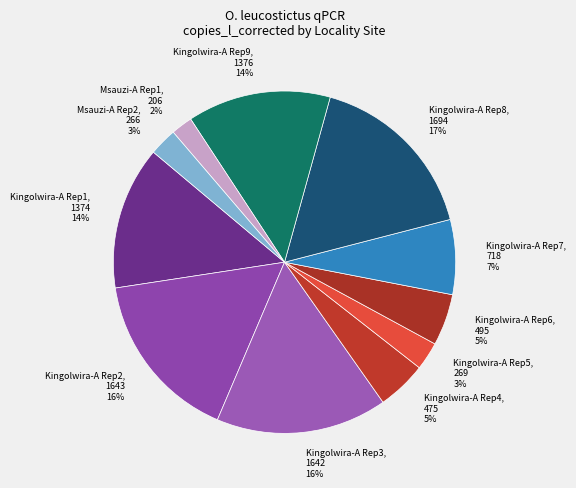

Which has a higher value, Kingolwira-A Rep9, 1376 14% or Msauzi-A Rep1, 206 2%?

Kingolwira-A Rep9, 1376 14%